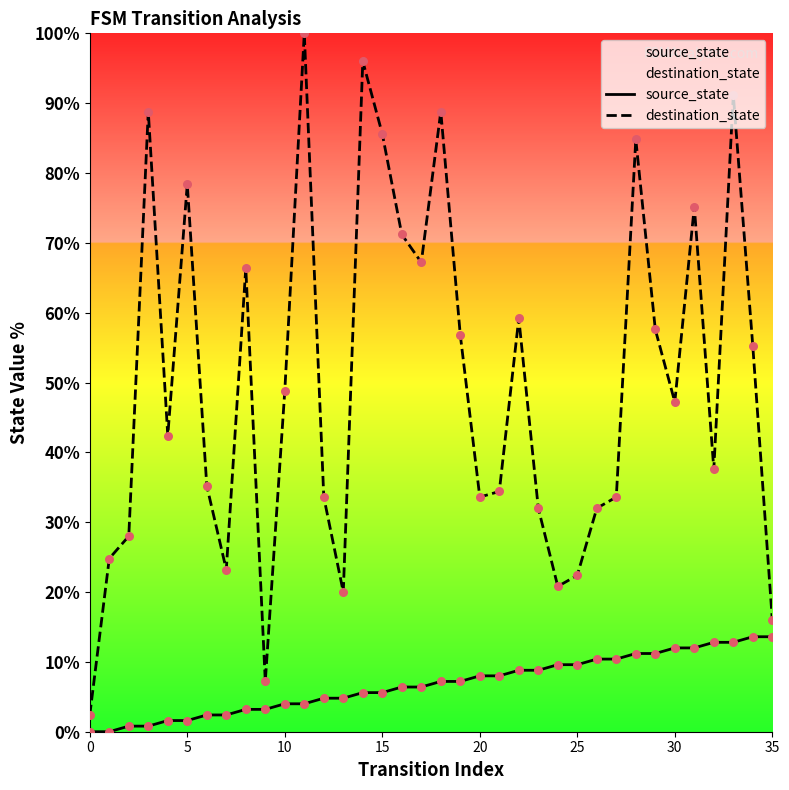

Which series reaches the minimum Y coordinate?

source_state